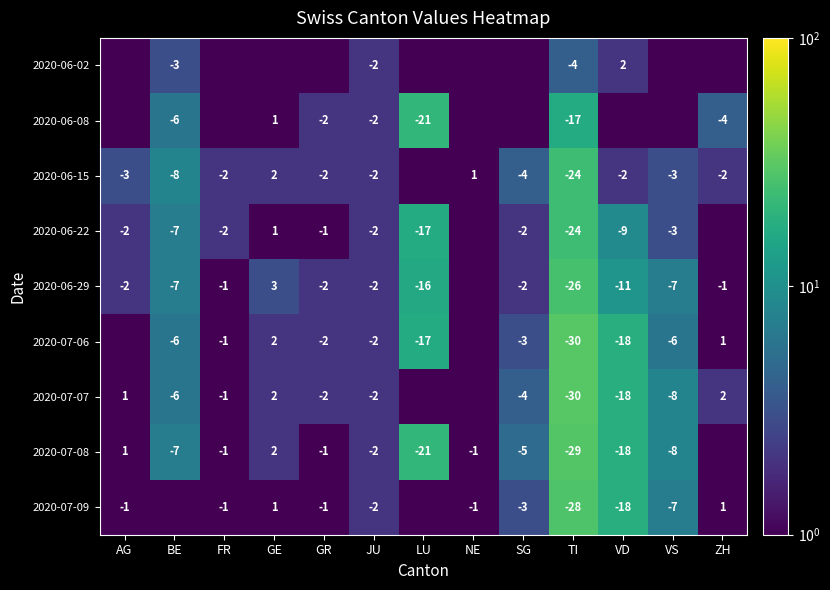

What is the total value across all series at JU?

-18.0